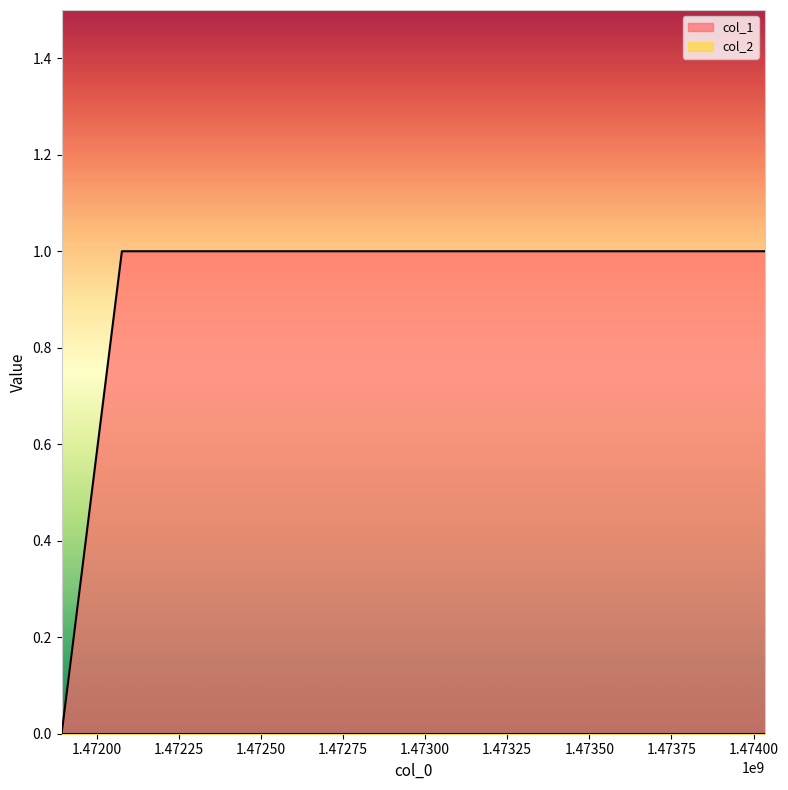

What is the change in value from 1471893605 to 1474035282?

+1